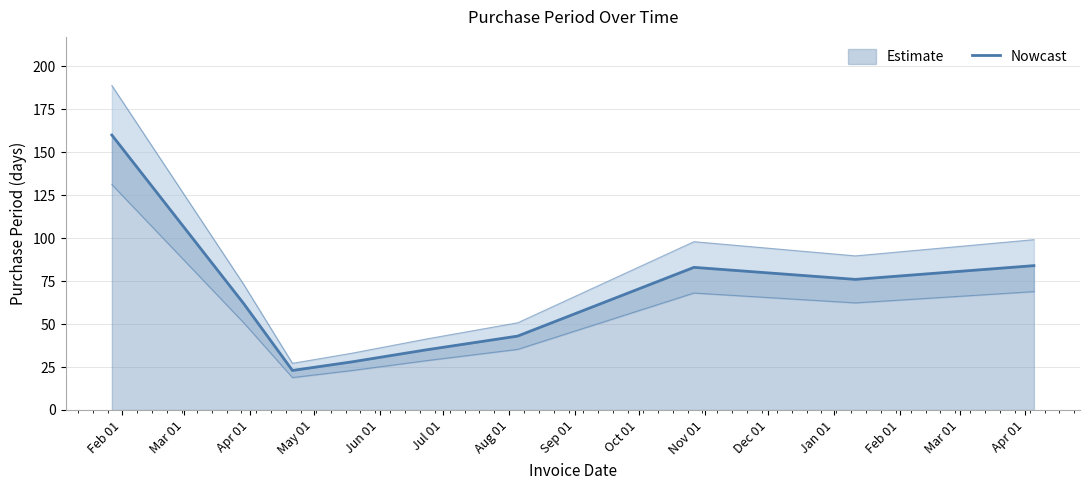

Reading left to right, extract all data points from this chart.

160	62	23	28	35	43	83	76	84